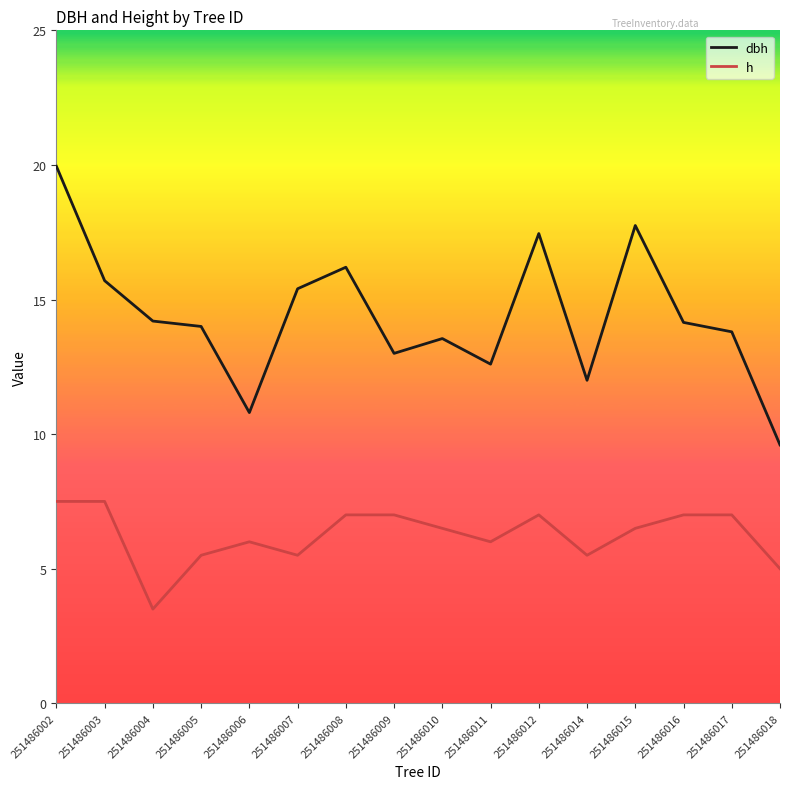

Read the dbh value at 251486003.

15.7